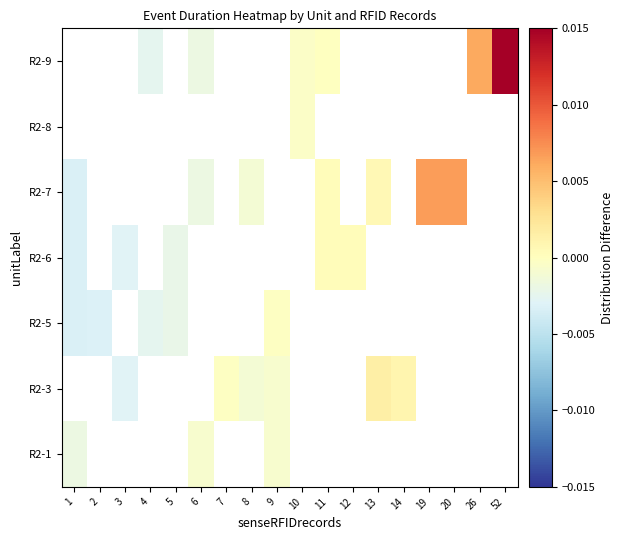

Which has a higher value, 4 or 13?

13